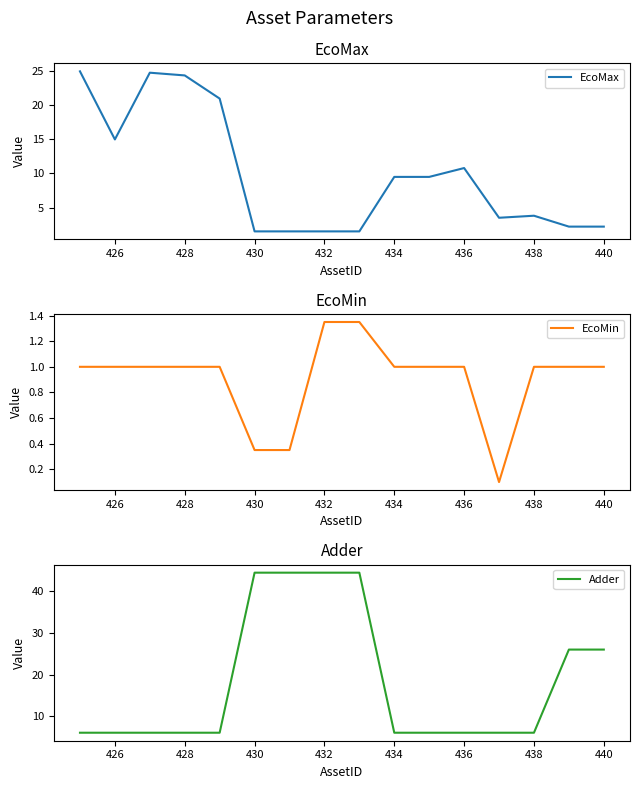

Where is the first local minimum for EcoMax?

426